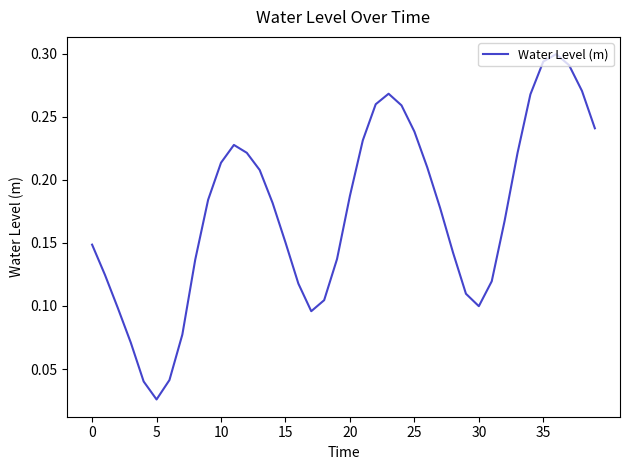

What is the label of the 26th point from the right?

14